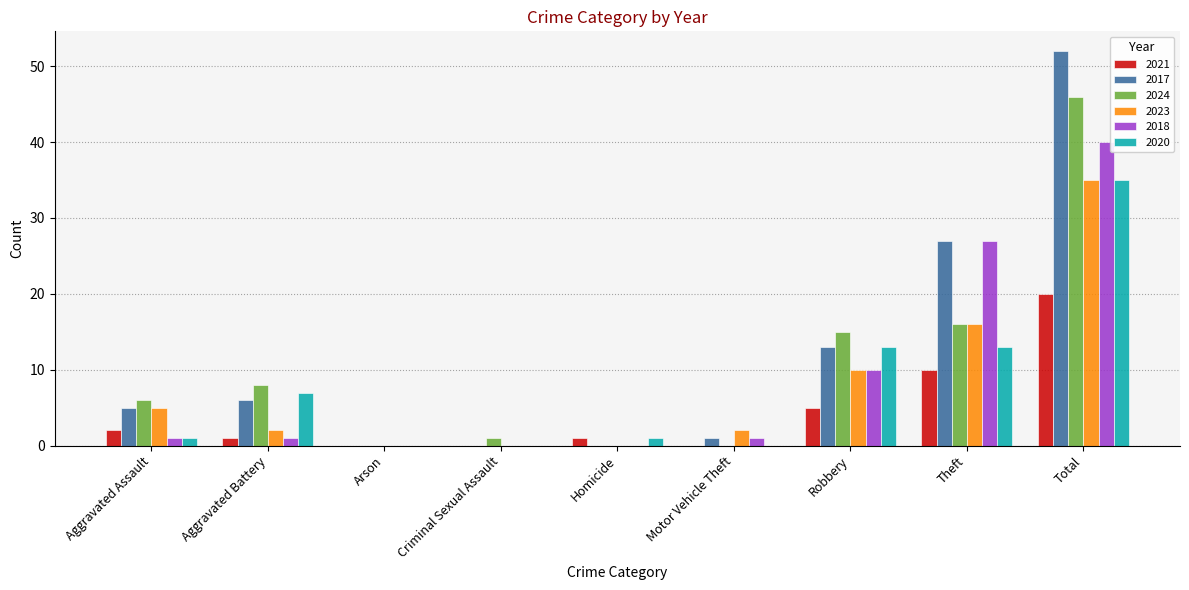

What is the sum of all 2023 values?

70